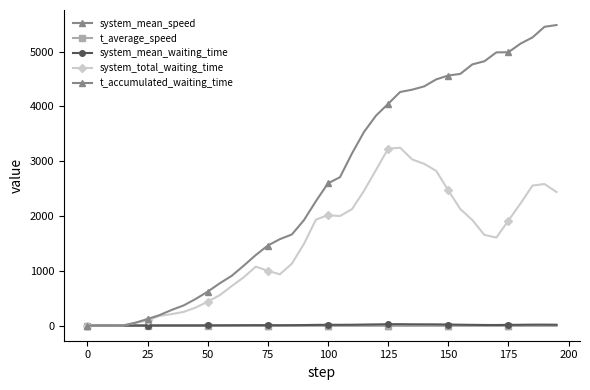

Is this an area chart (filled region under the line)?

No